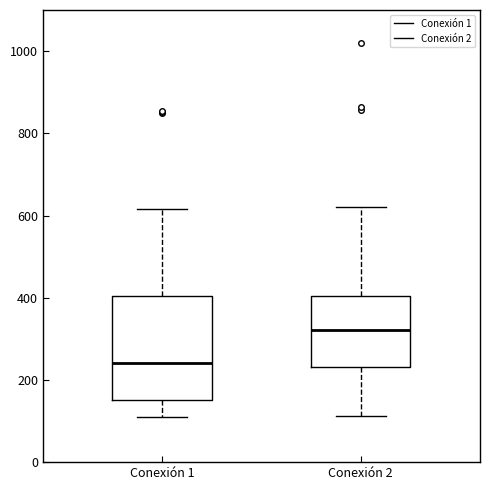

Which box has the highest median line?

Conexión 2